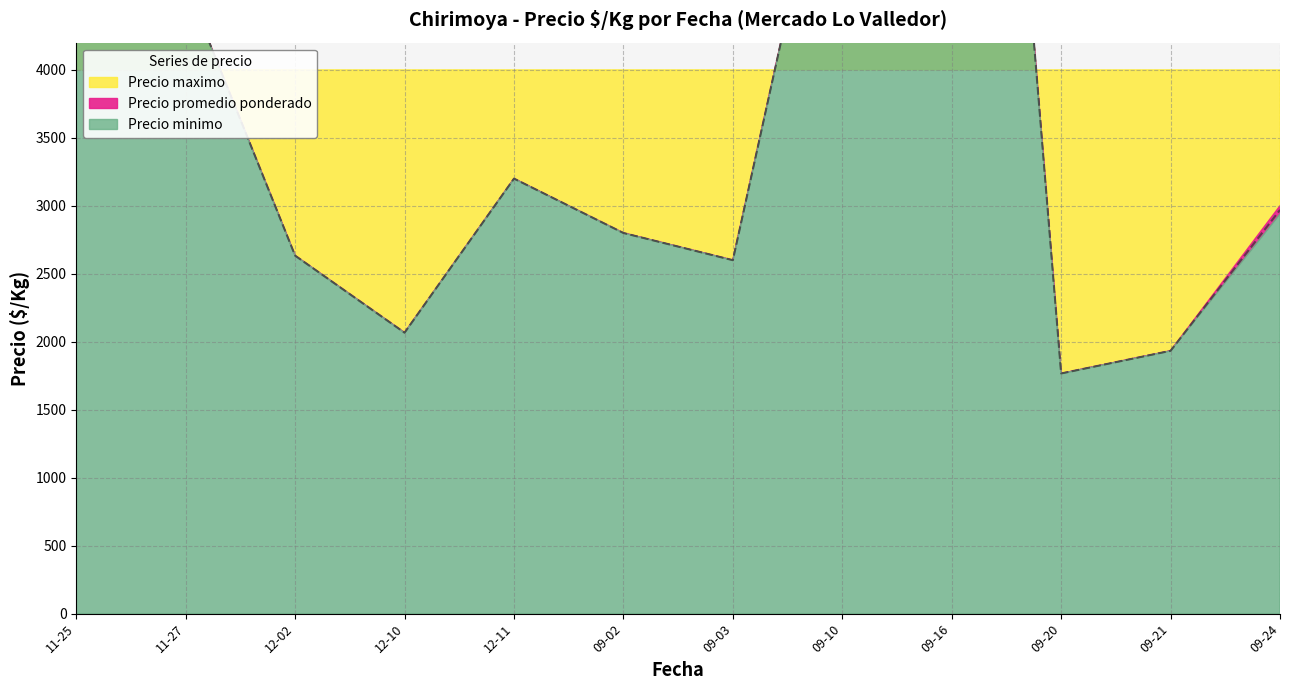

What is the sum of the Precio promedio ponderado values at 2021-09-20 and 2020-11-27?

3400